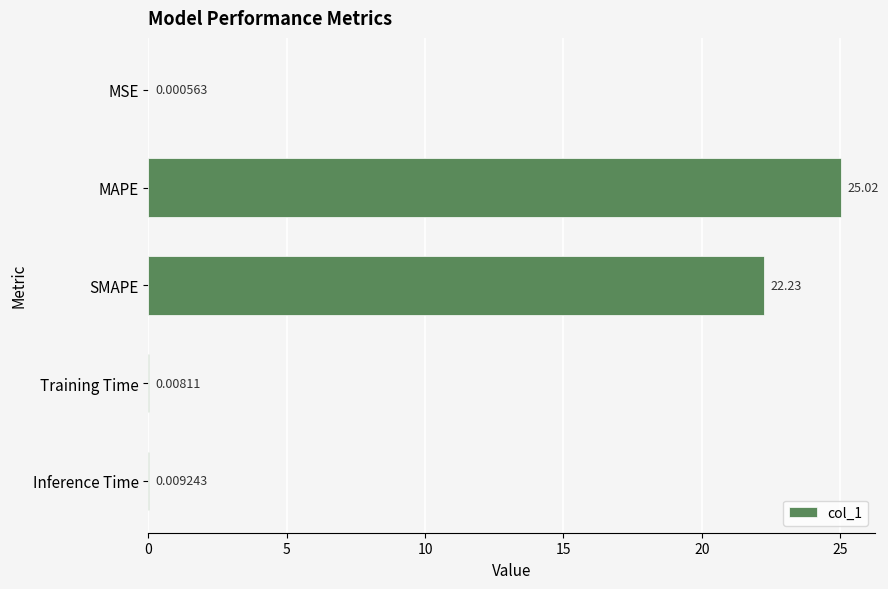

Between Training Time and Inference Time, which is larger?

Inference Time